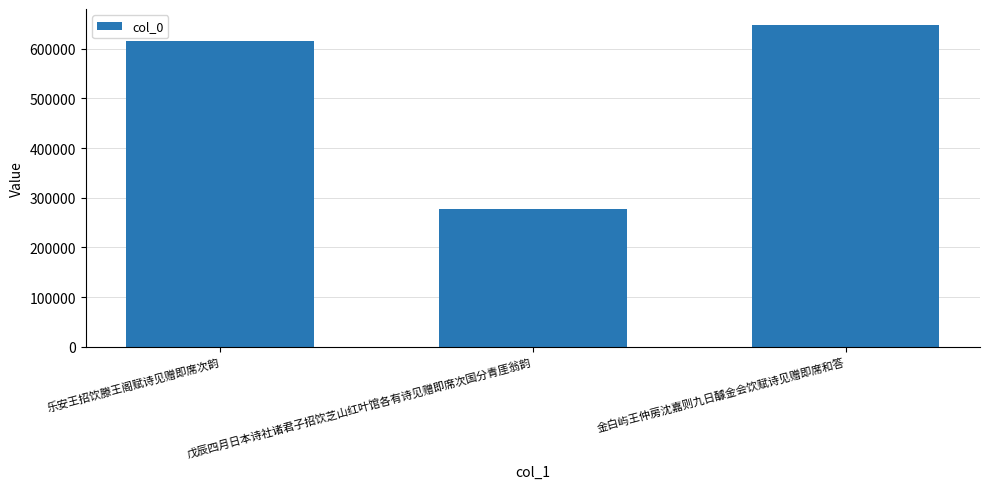

Rank the categories by value from highest to lowest.

金白屿王仲房沈嘉则九日醵金会饮赋诗见赠即席和答, 乐安王招饮滕王阁赋诗见赠即席次韵, 戊辰四月日本诗社诸君子招饮芝山红叶馆各有诗见赠即席次国分青厓翁韵